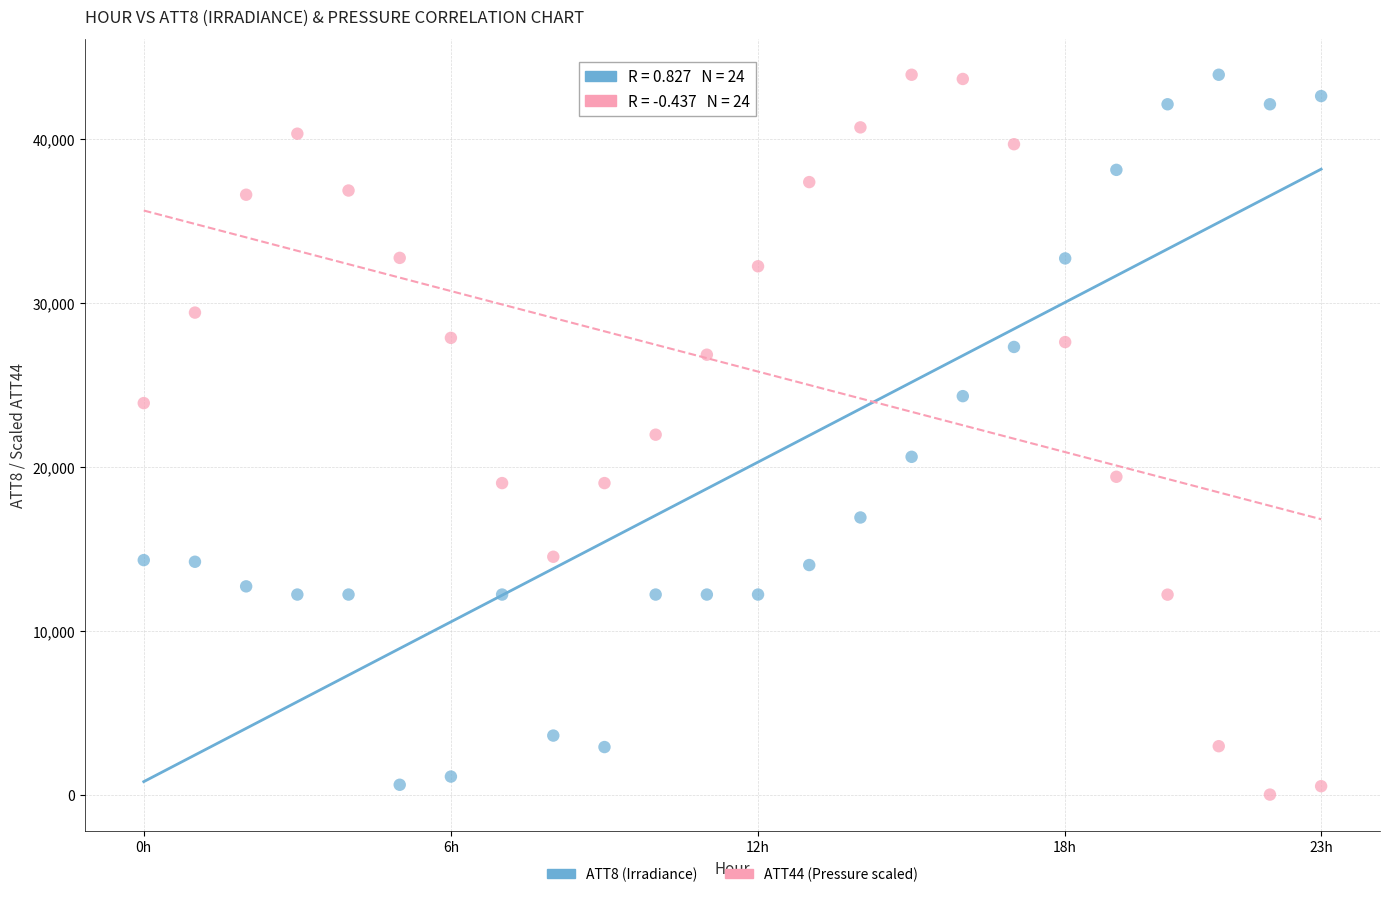

Which series reaches the minimum Y coordinate?

ATT44 (Pressure scaled)